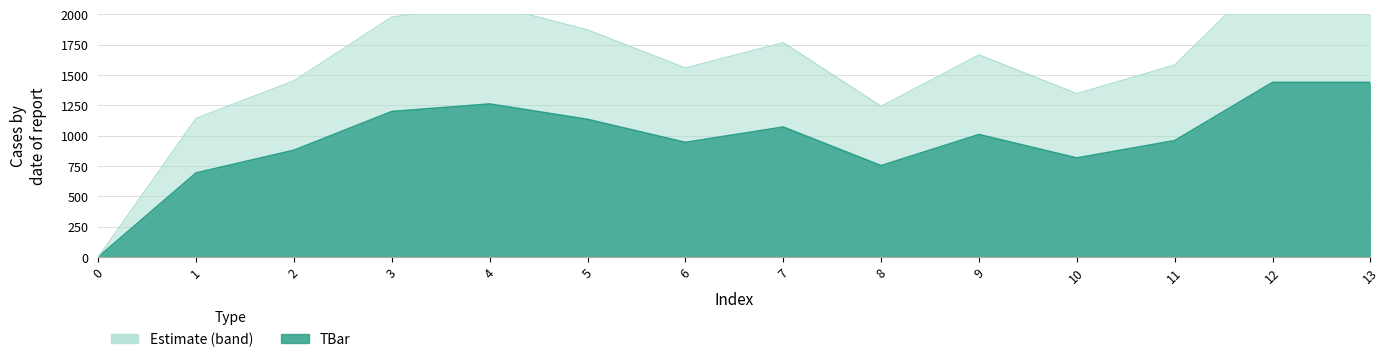

True or false: the data shows 497.2 at 2.

False